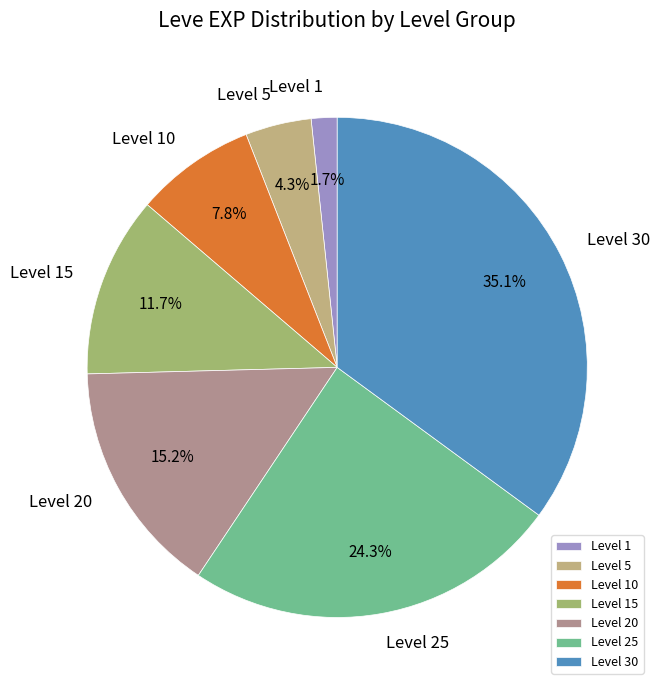

Which slice is the smallest?

Level 1